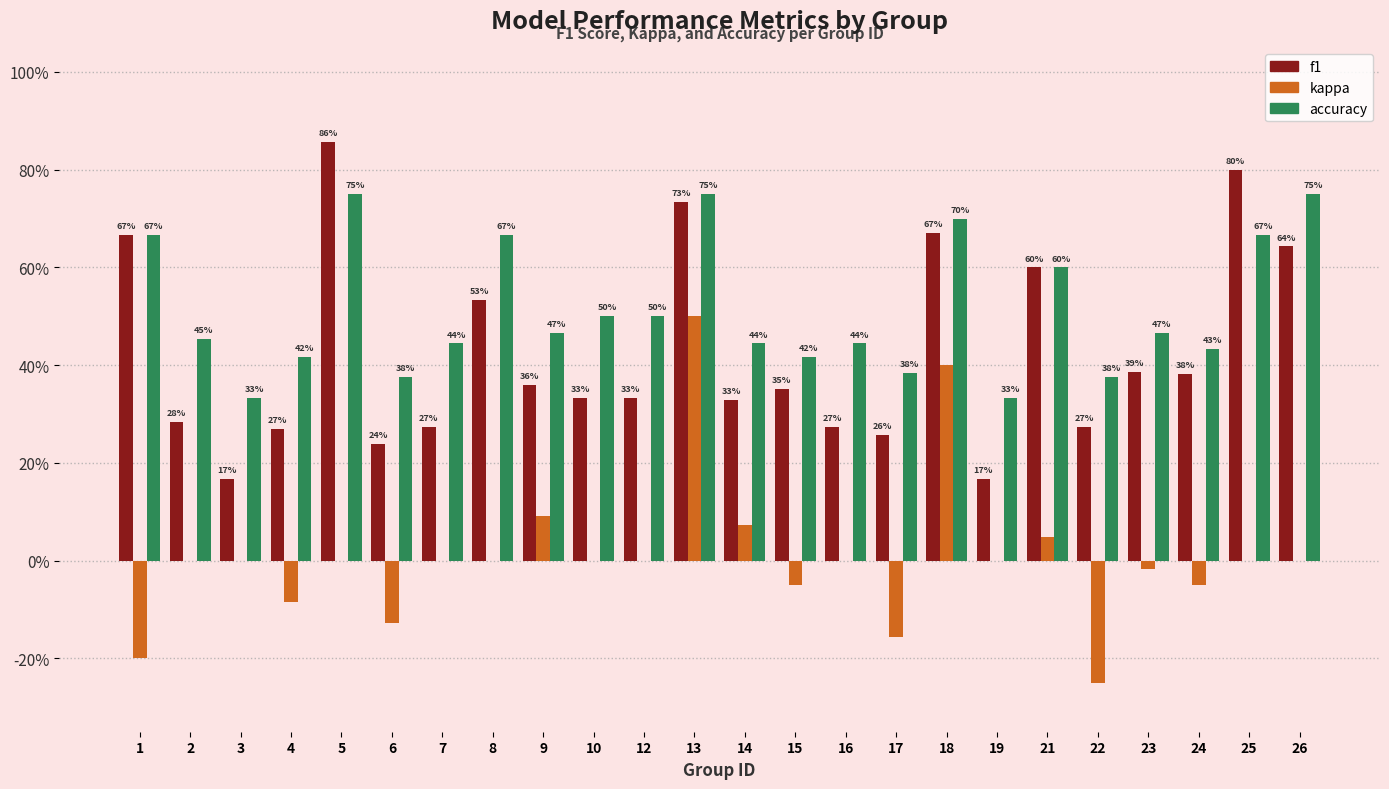

Does the chart contain stacked bars?

No